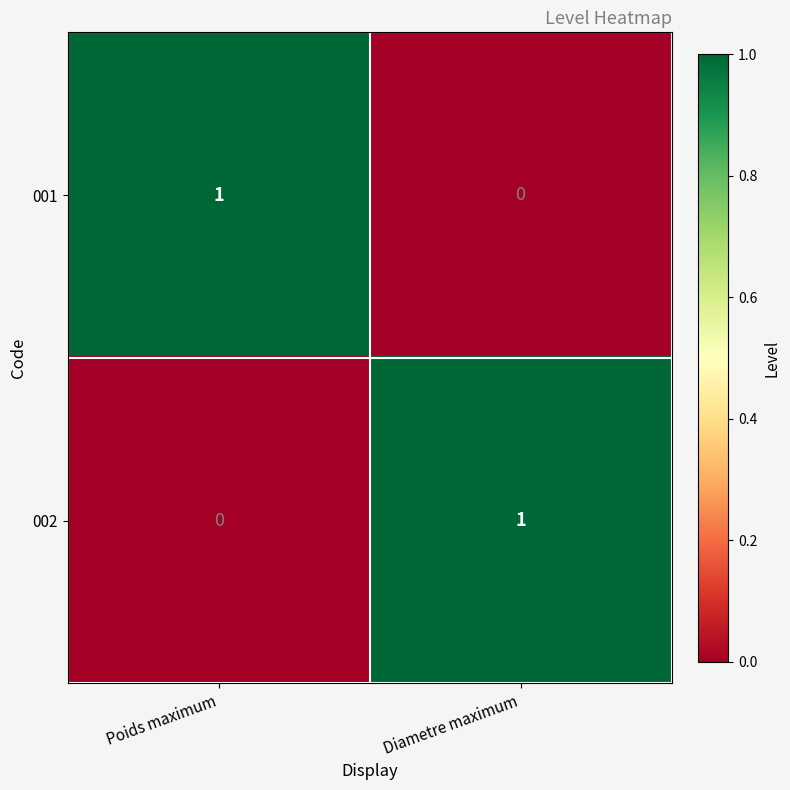

At which label is 002 closest to 0?

Poids maximum